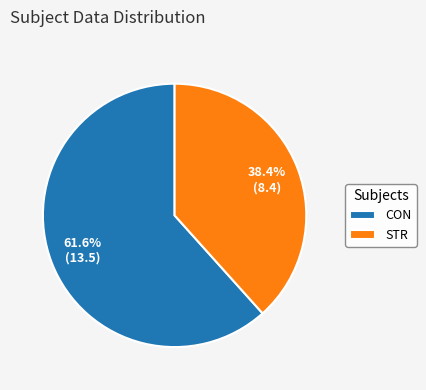

Is it true that STR is 53% of the pie?

False